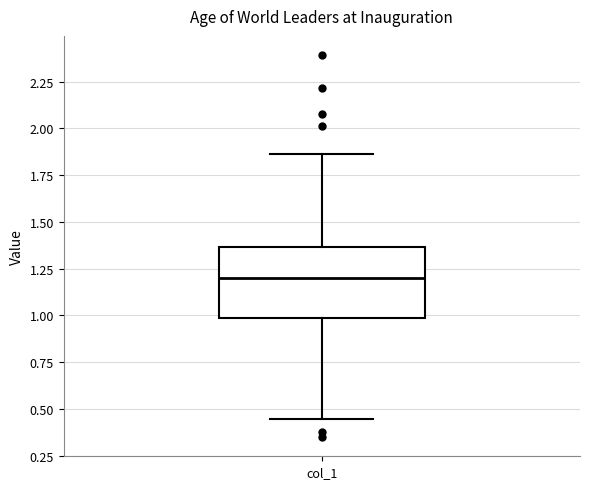

Read this box plot against the y-axis: the position of the median line, the range covered by the box, and the ends of both whiskers. The values are not printed on the chart, so give them approximately, as read against the axis.

median 1.20, box 1.00 to 1.35, whiskers 0.45 to 1.85